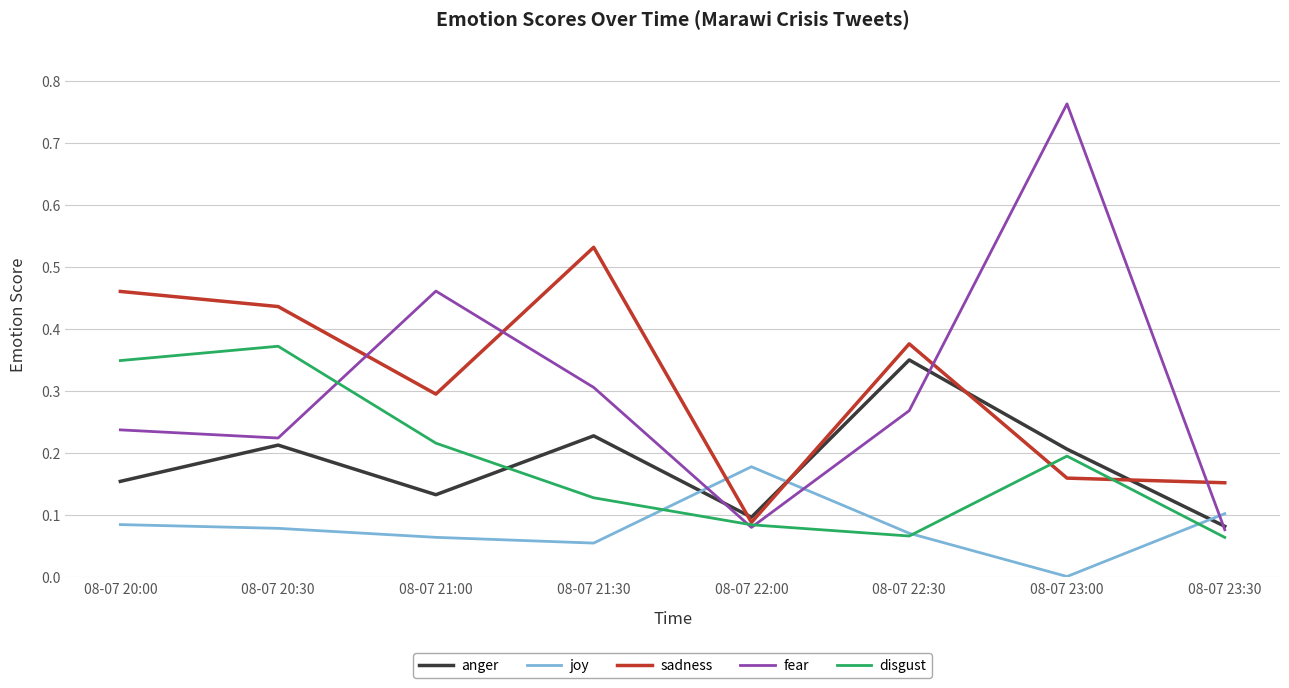

Rank the series at 08-07 21:00 from lowest to highest value.

joy, anger, disgust, sadness, fear